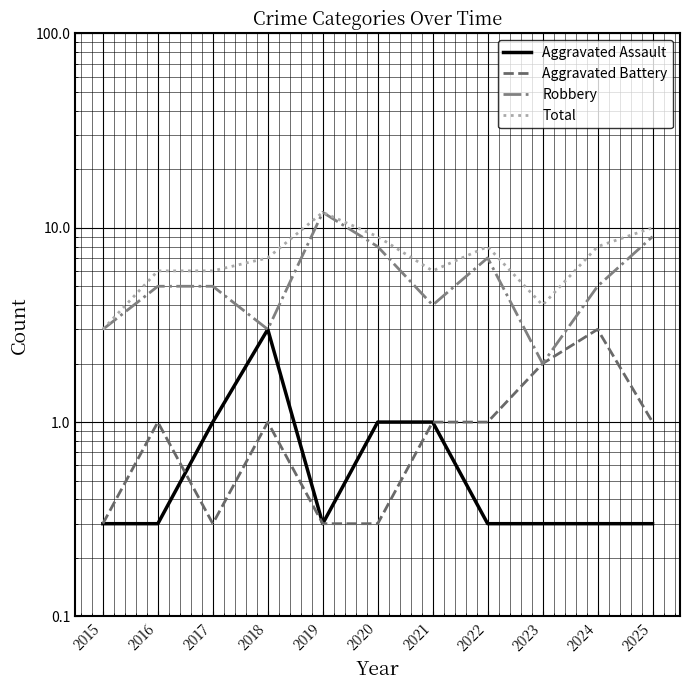

Reading left to right, transcribe all the data shown in this chart.

Aggravated Assault: 2015=0.3	2016=0.3	2017=1.0	2018=3.0	2019=0.3	2020=1.0	2021=1.0	2022=0.3	2023=0.3	2024=0.3	2025=0.3
Aggravated Battery: 2015=0.3	2016=1.0	2017=0.3	2018=1.0	2019=0.3	2020=0.3	2021=1.0	2022=1.0	2023=2.0	2024=3.0	2025=1.0
Robbery: 2015=3.0	2016=5.0	2017=5.0	2018=3.0	2019=12.0	2020=8.0	2021=4.0	2022=7.0	2023=2.0	2024=5.0	2025=9.0
Total: 2015=3.0	2016=6.0	2017=6.0	2018=7.0	2019=12.0	2020=9.0	2021=6.0	2022=8.0	2023=4.0	2024=8.0	2025=10.0